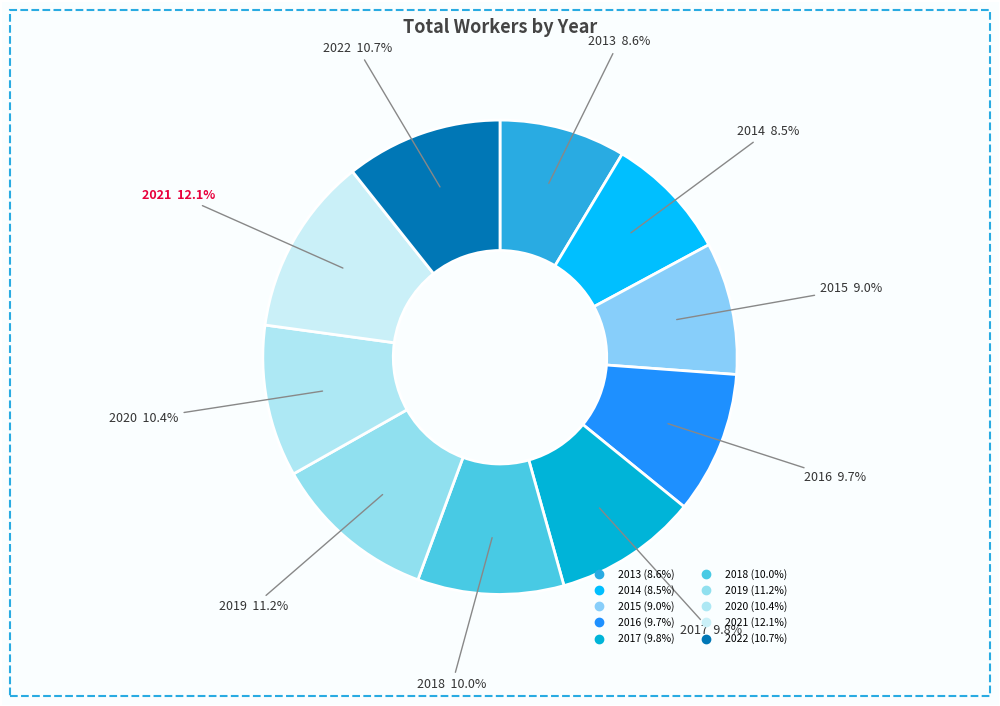

To the nearest percent, what is the difference between the largest and smallest slice percentages?

4%